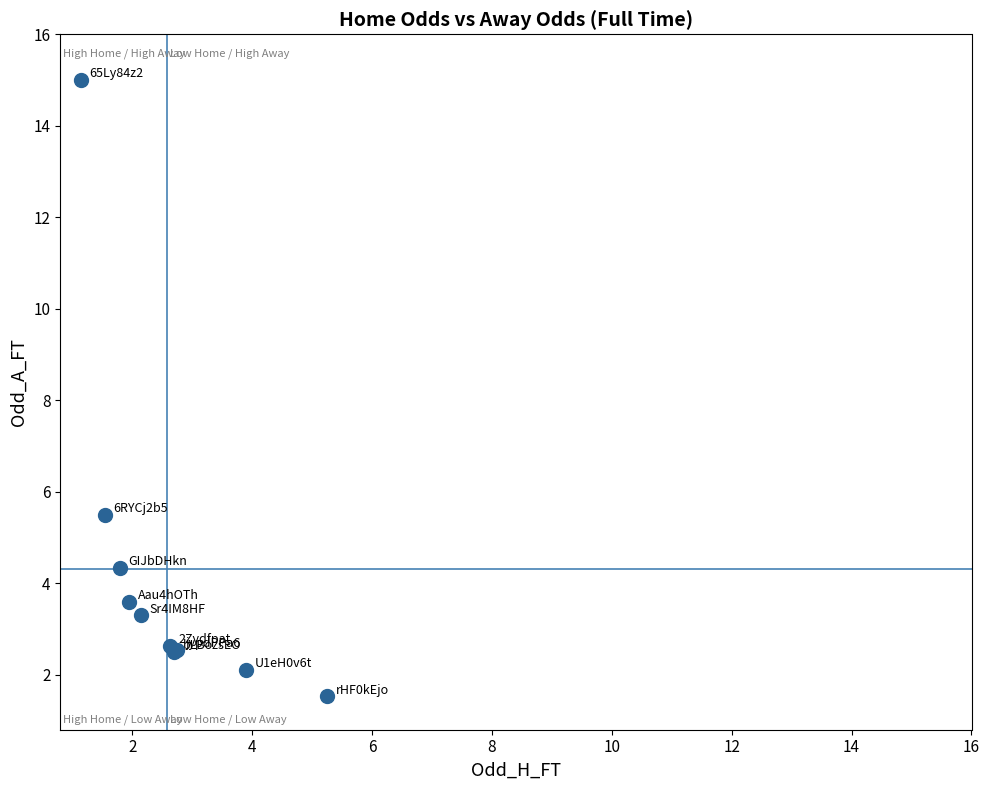

What Y value in the scatter plot is closest to 8?

5.5